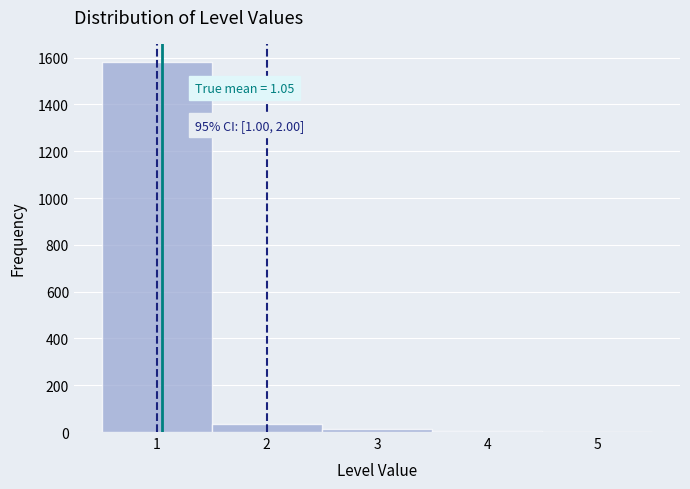

Over which range of the x-axis is the bar tallest?

0.5 to 1.5